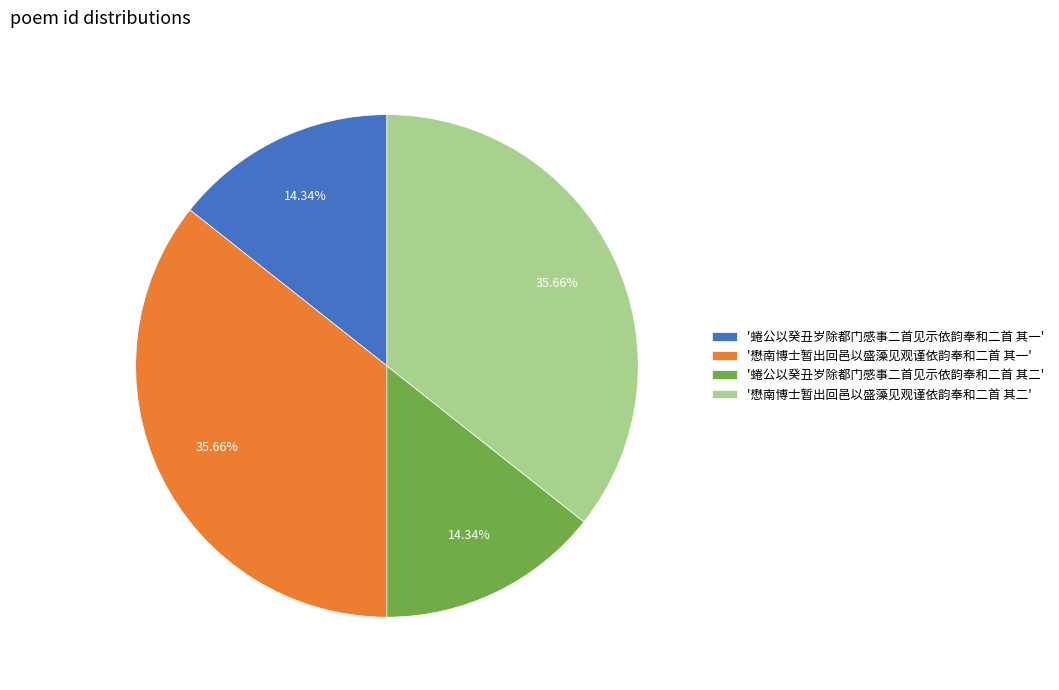

Approximately how many times larger is the value at '蜷公以癸丑岁除都门感事二首见示依韵奉和二首 其二' compared to '蜷公以癸丑岁除都门感事二首见示依韵奉和二首 其一'?

1.0